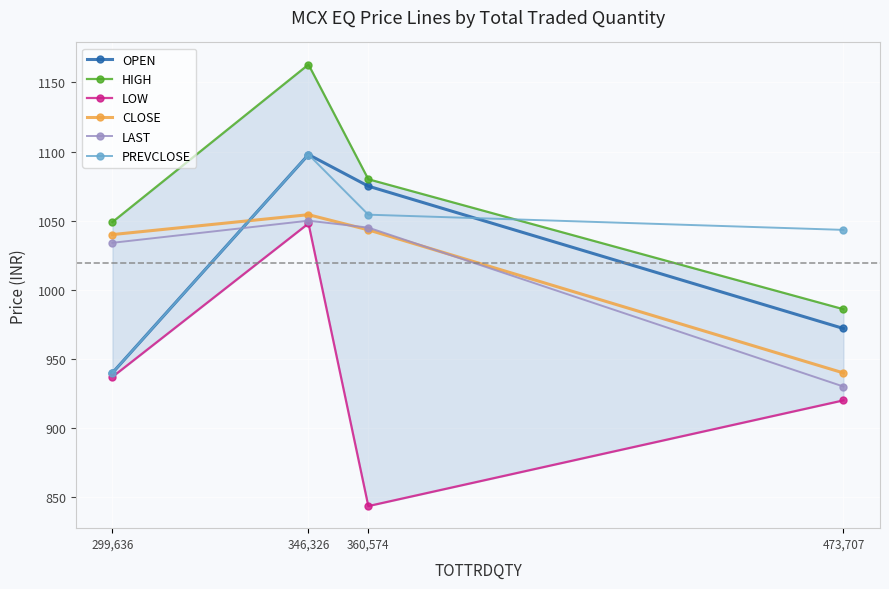

What is the sum of the HIGH values at 346,326 and 473,707?

2148.9